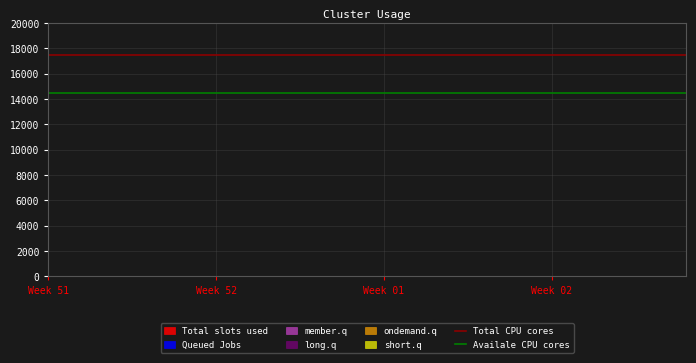

Which label corresponds to the largest value in the chart?

Week 51